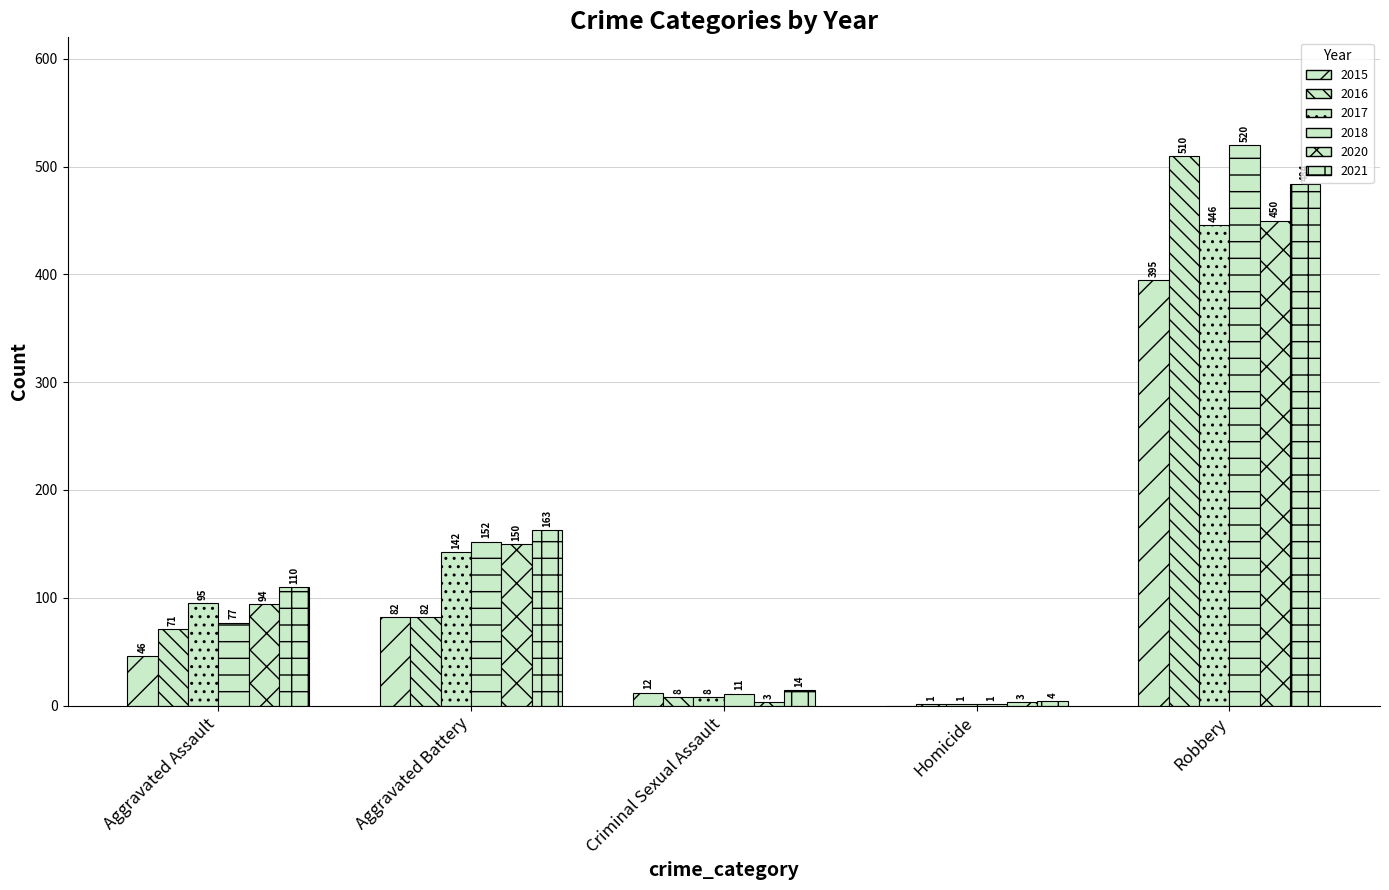

What is the label of the 3rd bar from the left?

Criminal Sexual Assault